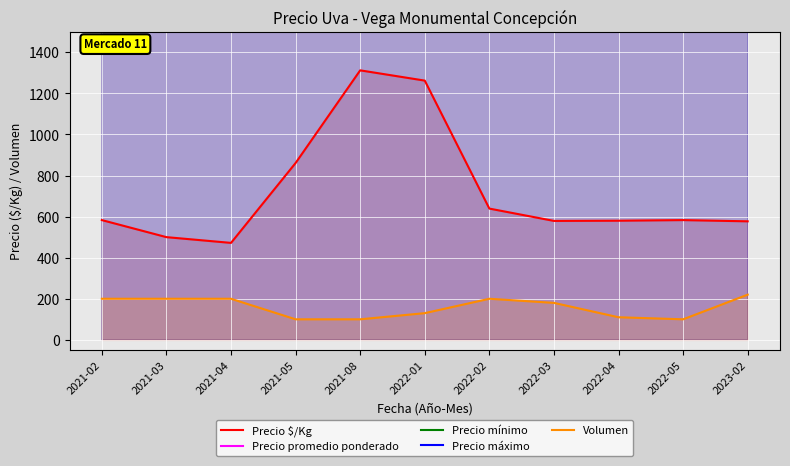

What is the lowest value of the Precio promedio ponderado series?

8500